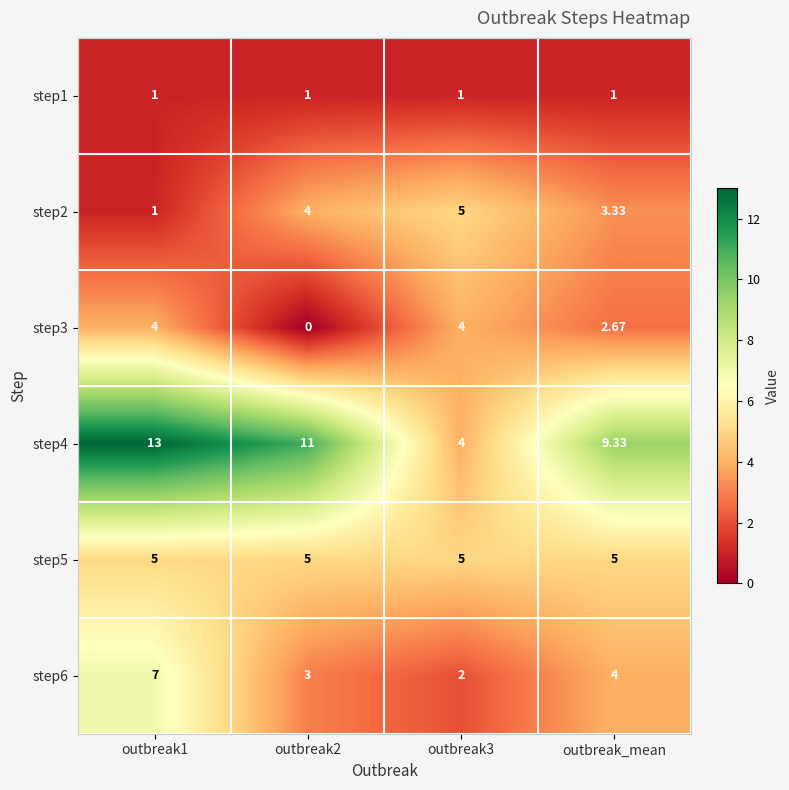

At which label is step3 closest to 2?

outbreak_mean